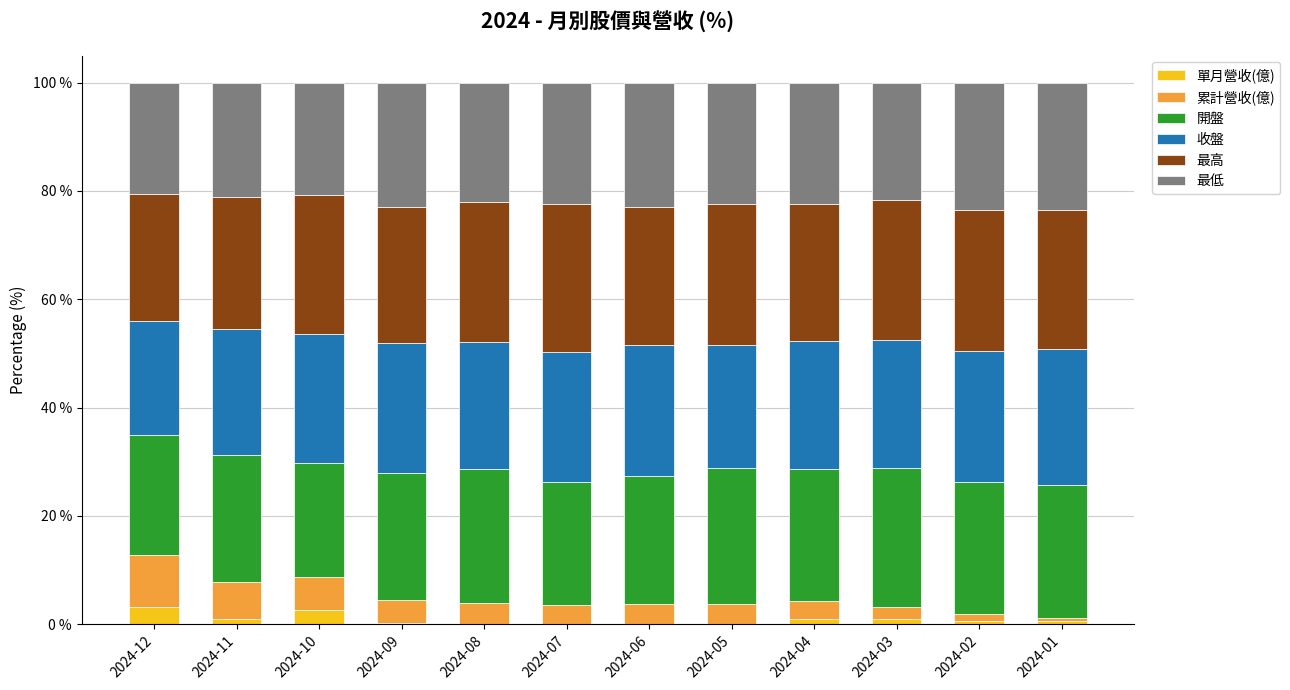

Is it true that 單月營收(億) equals 0.0 at 2024-07?

True